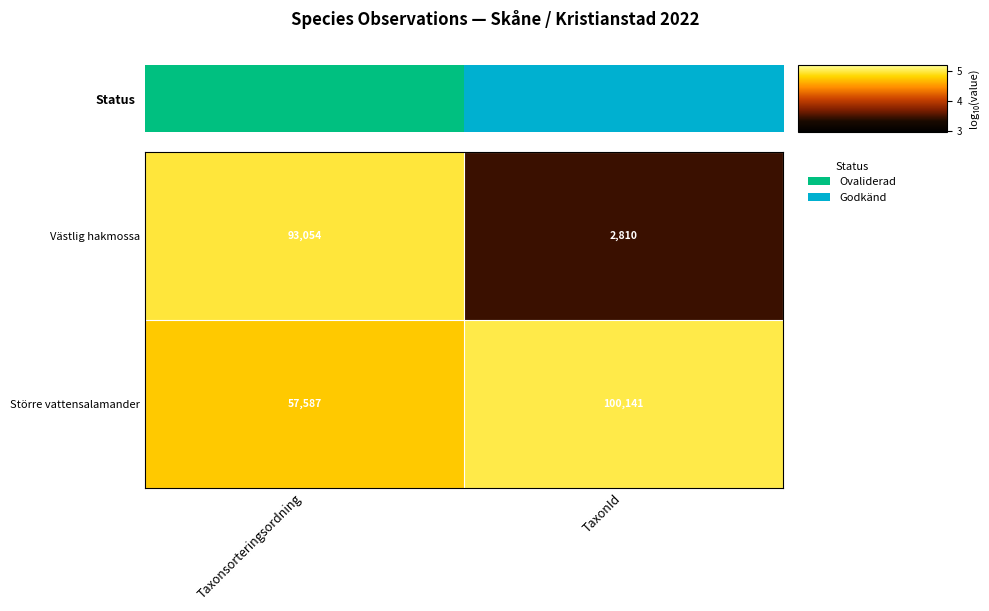

Rank the series by their average value, from highest to lowest.

Större vattensalamander, Västlig hakmossa